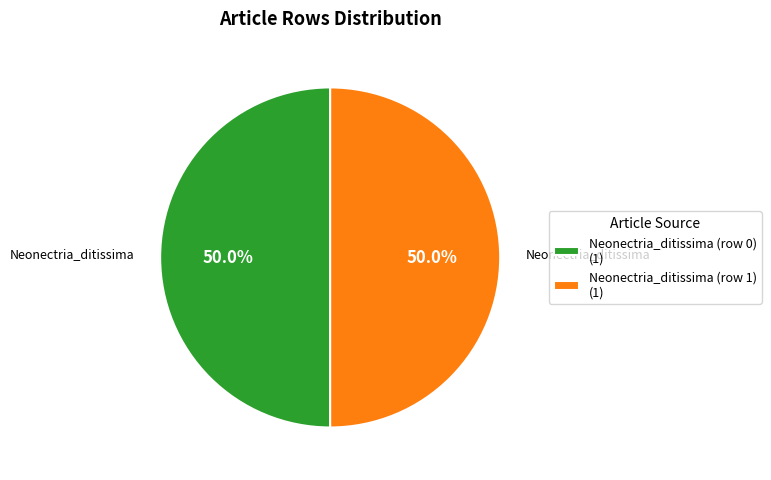

Is the sum of Neonectria_ditissima (row 1) and Neonectria_ditissima (row 0) greater than half?

Yes